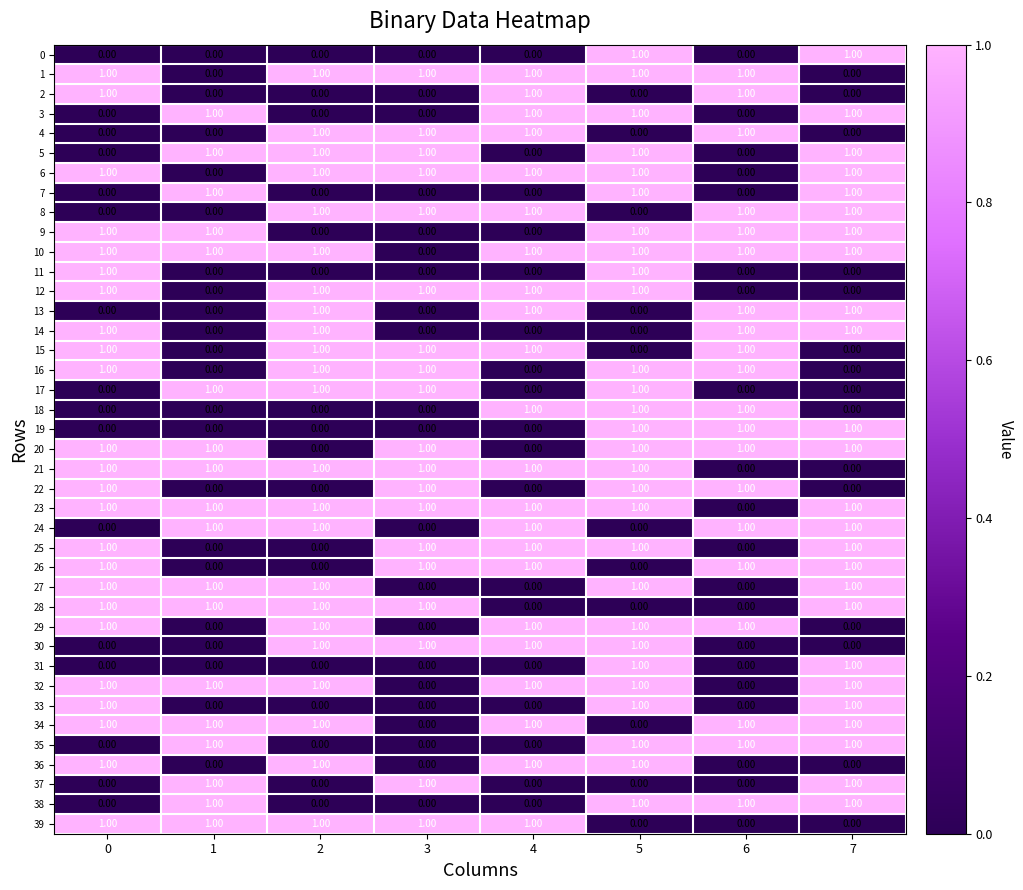

What is the total value across all series at 2?

23